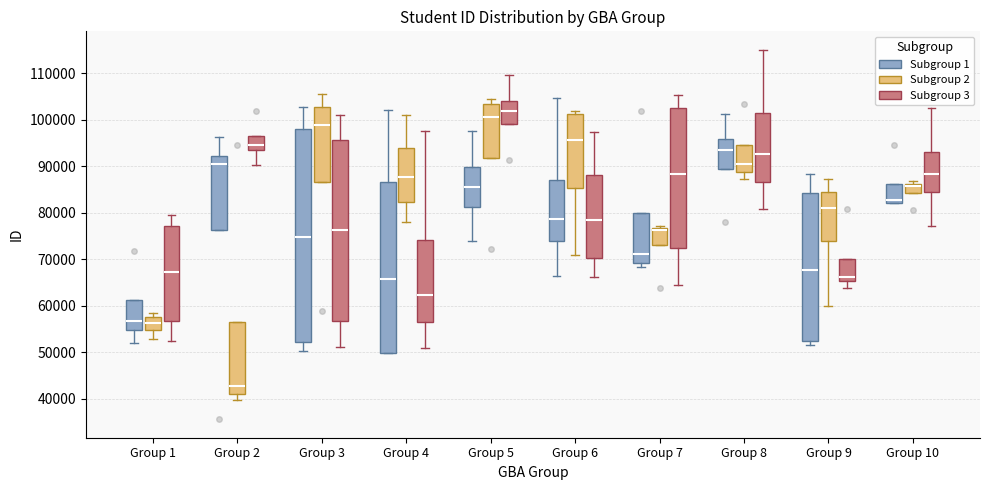

Where does the upper whisker of the box for Group 3 (Subgroup 1) end on the y-axis? The values are not printed on the chart, so give them approximately, as read against the axis.

103000